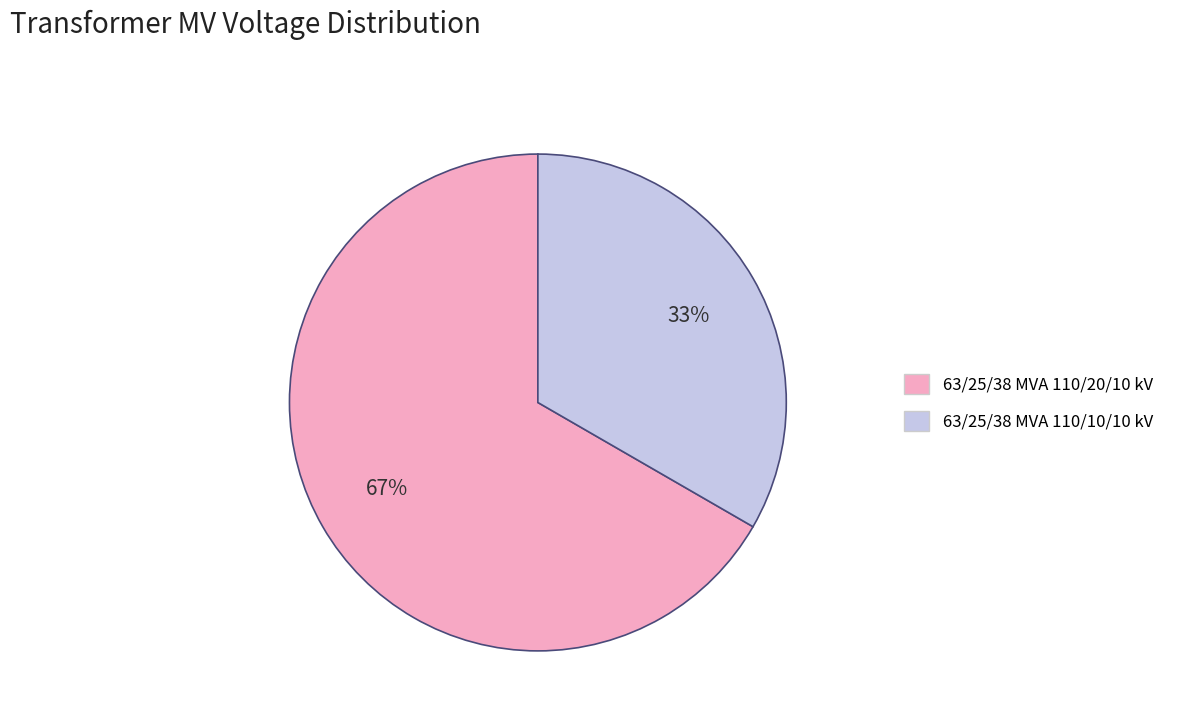

What is the ratio of the value at 63/25/38 MVA 110/10/10 kV to the value at 63/25/38 MVA 110/20/10 kV?

0.5